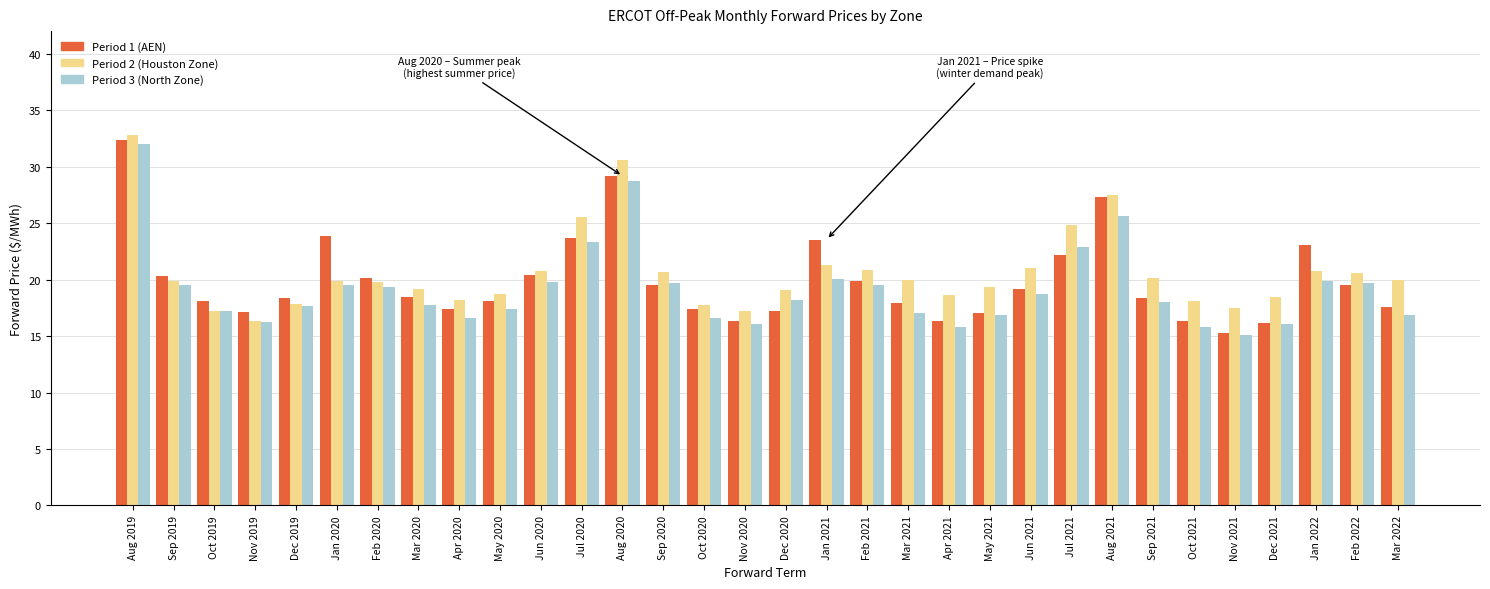

What is the spread (max minus min) of values at Jan 2020?

4.3